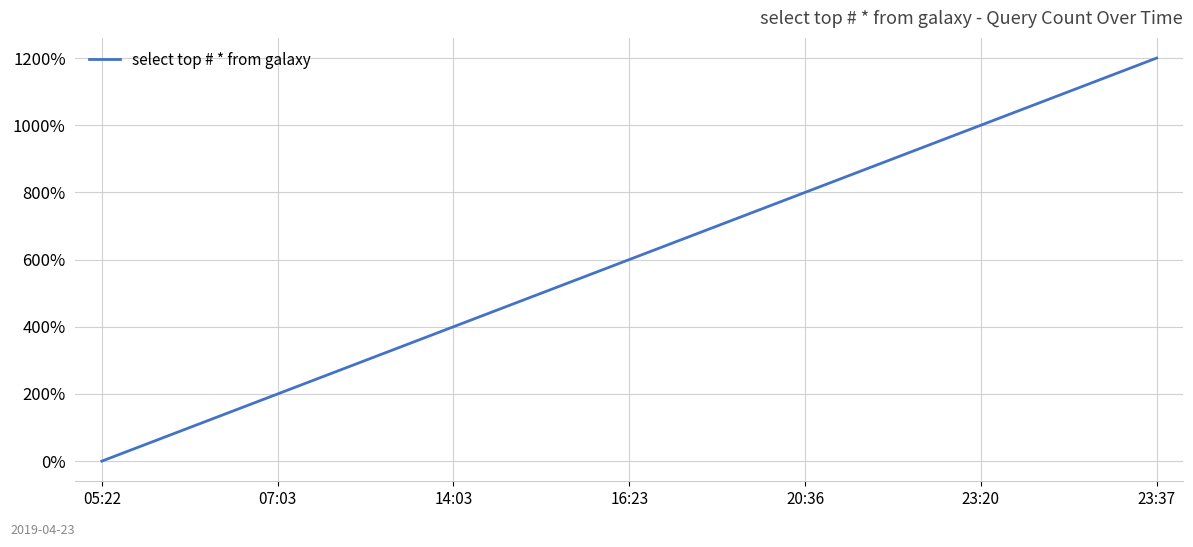

Reading left to right, list all the values displayed in this chart.

0	100	200	300	400	500	600	700	800	900	1000	1100	1200